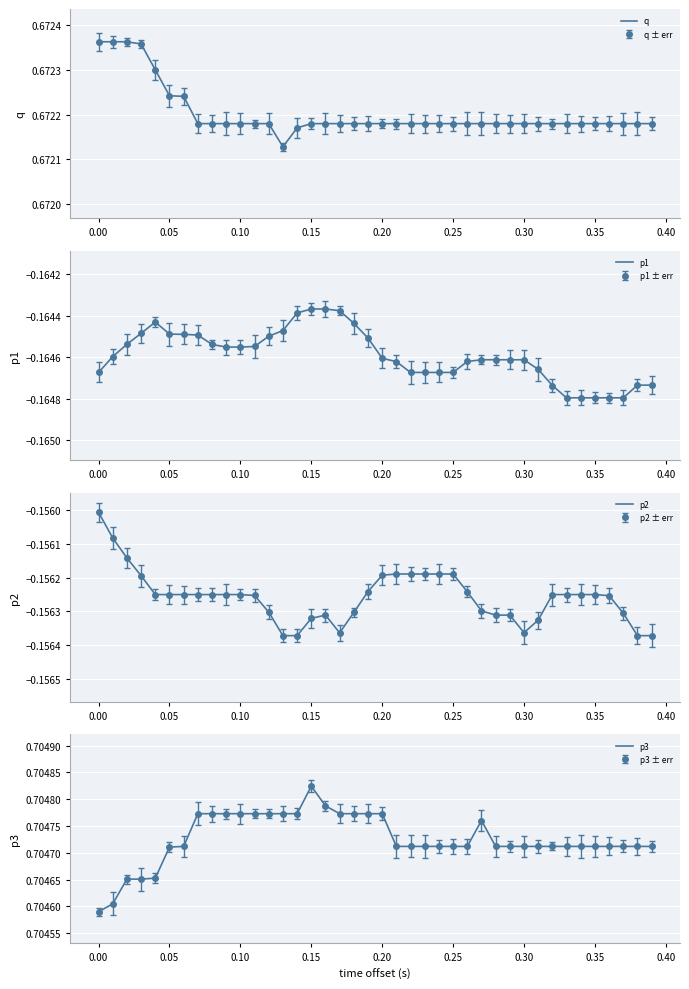

True or false: p3 has a value of 0.7 at 30.

True